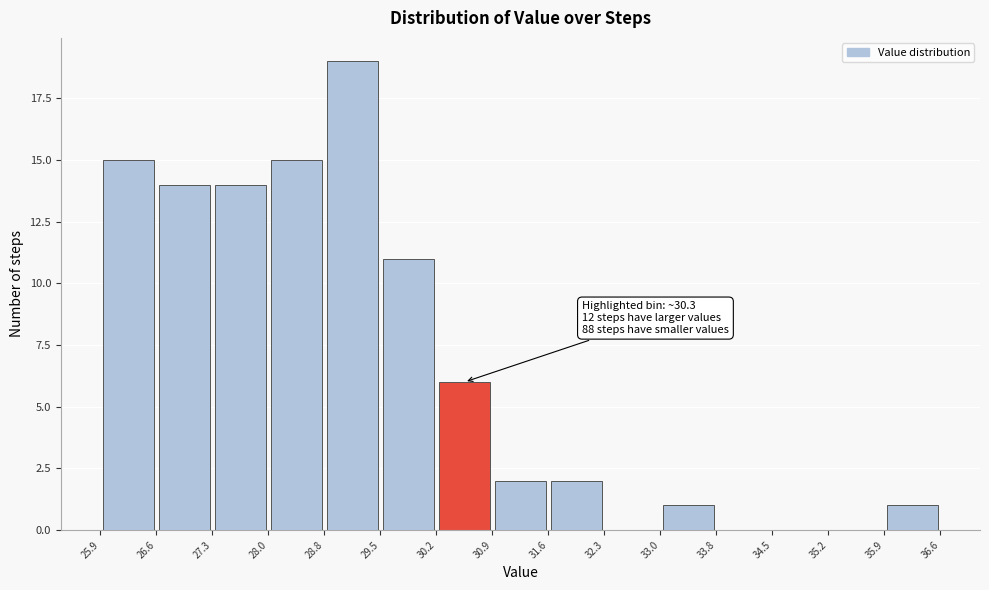

Over which range of the x-axis is the bar tallest?

28.8 to 29.5